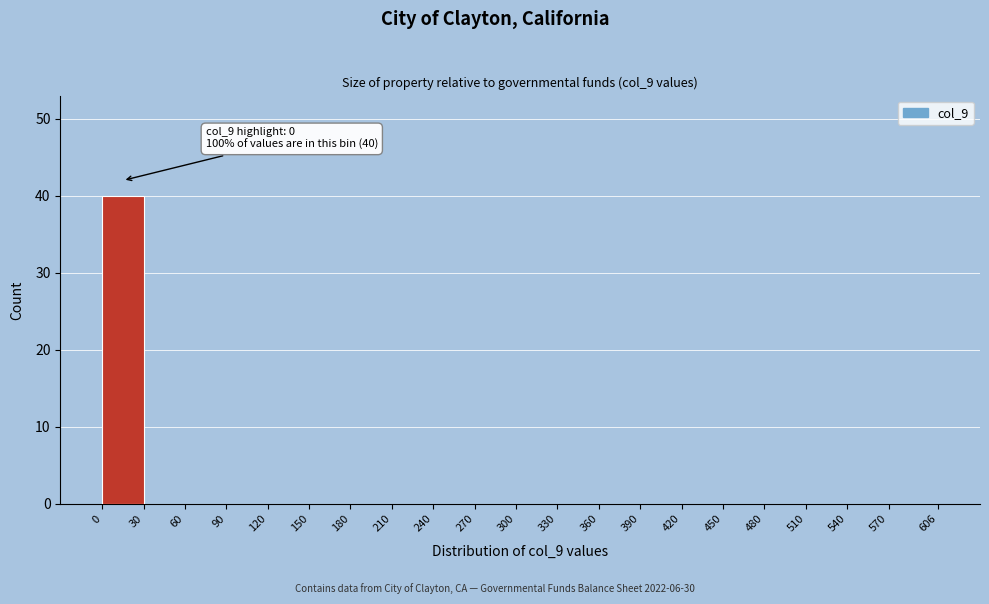

Which range on the x-axis has the tallest bar?

0 to 30